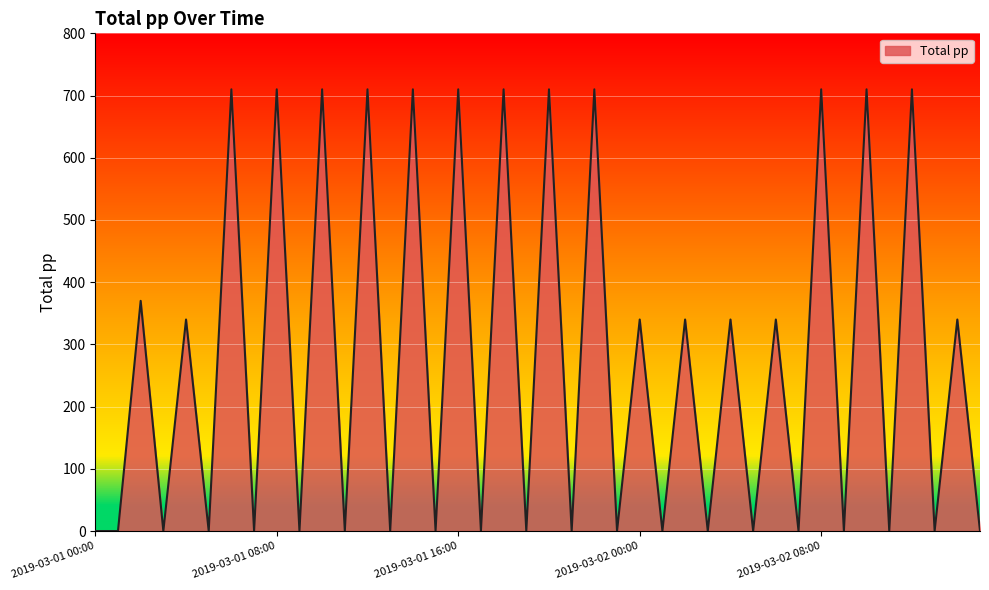

What is the maximum value shown in the chart?

710